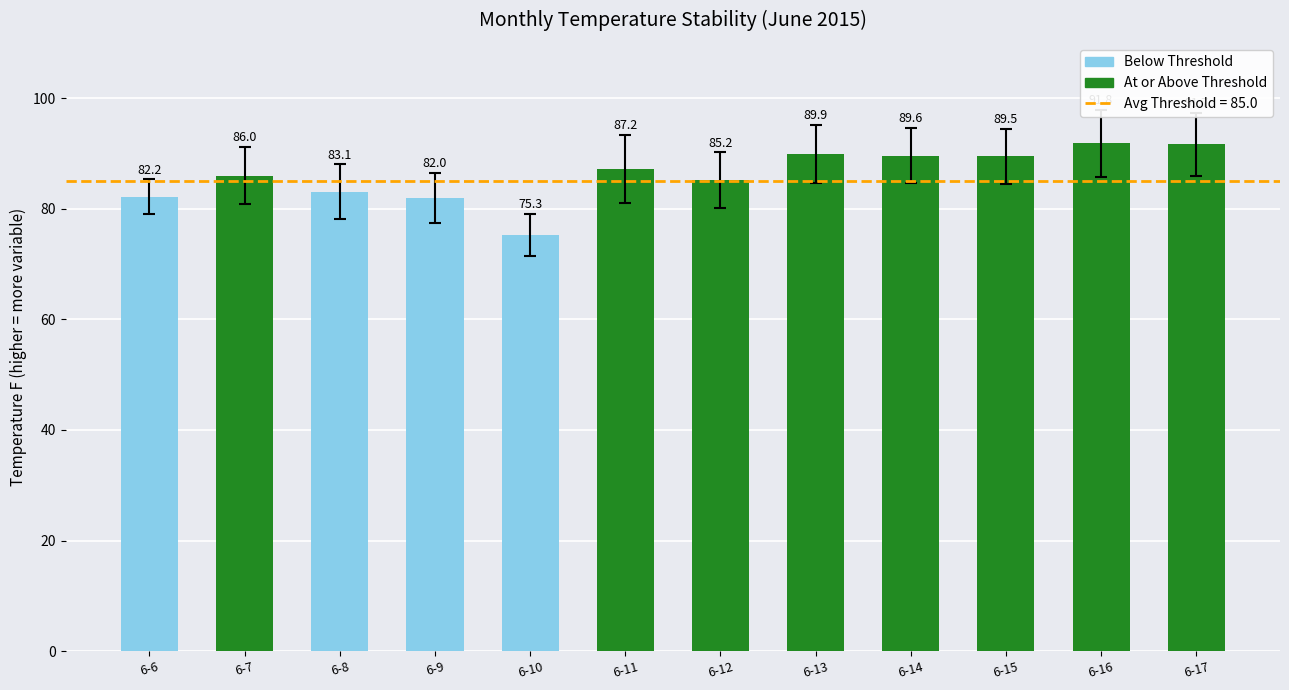

What is the sum of all values?

1033.5